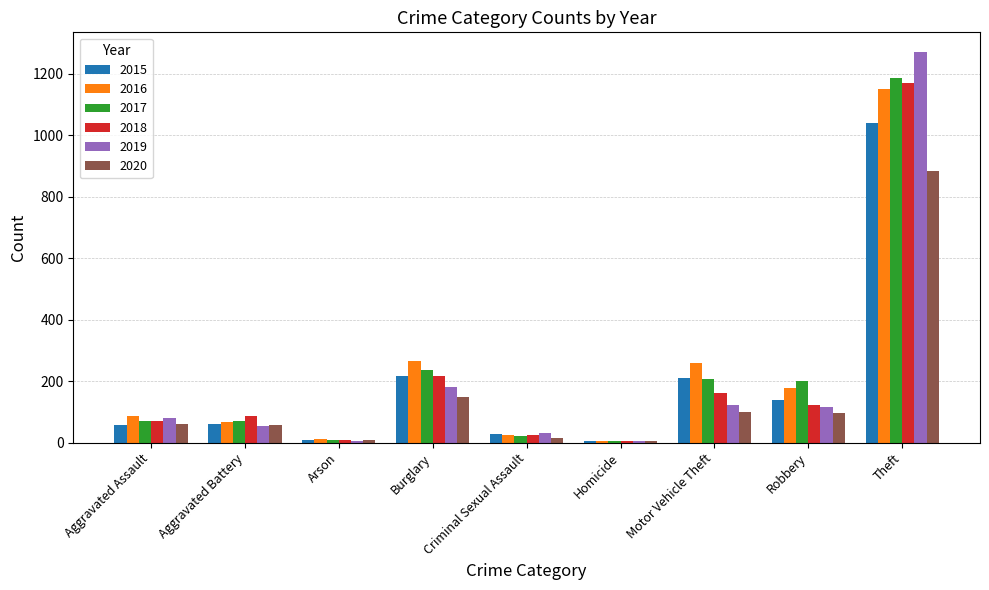

How many groups of bars are there?

9